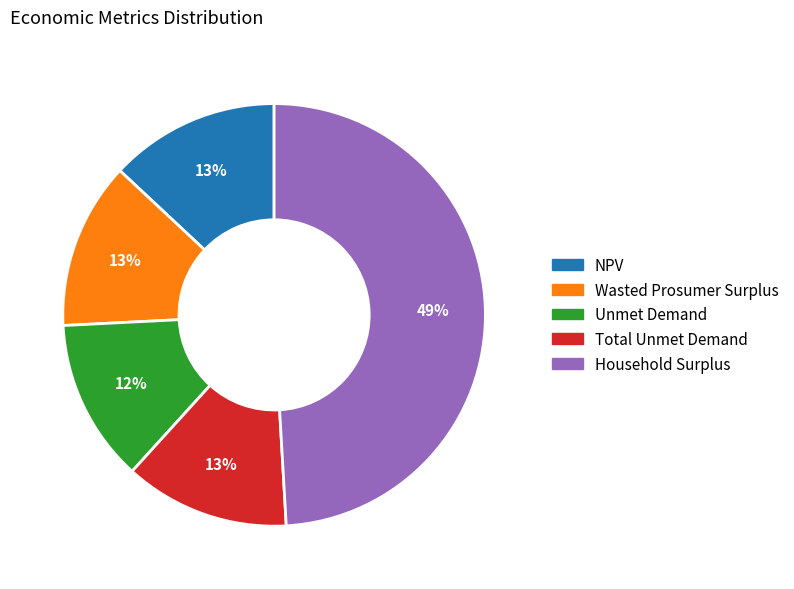

Is it true that Household Surplus is 55% of the pie?

False